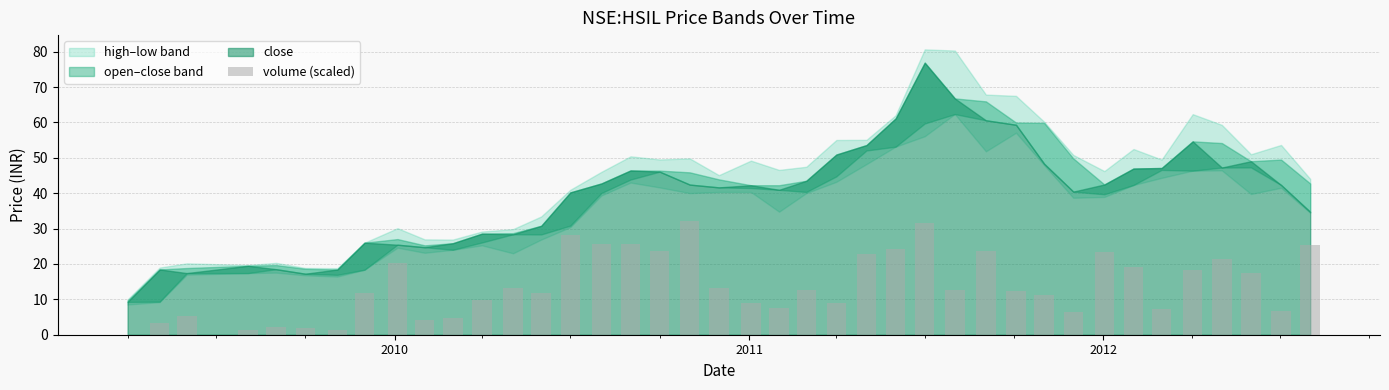

What is the sum of all values?

562.5